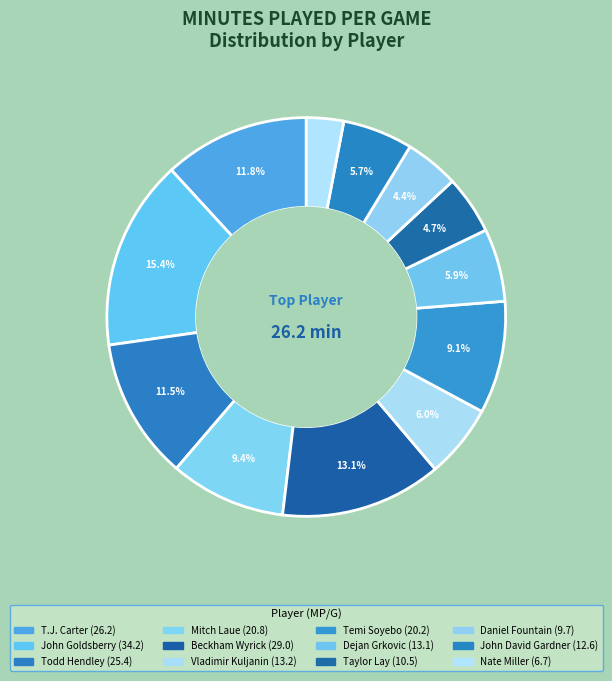

Count the number of slices in the pie.

12